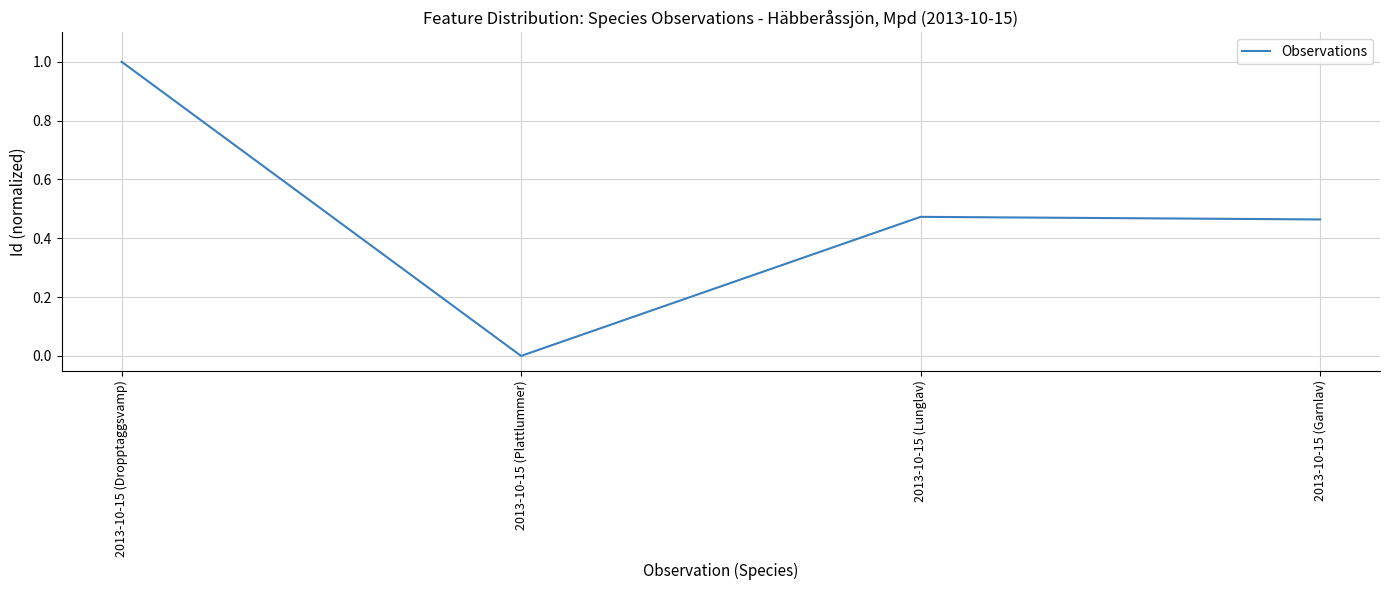

At which category does the data reach its first local peak?

2013-10-15 (Lunglav)